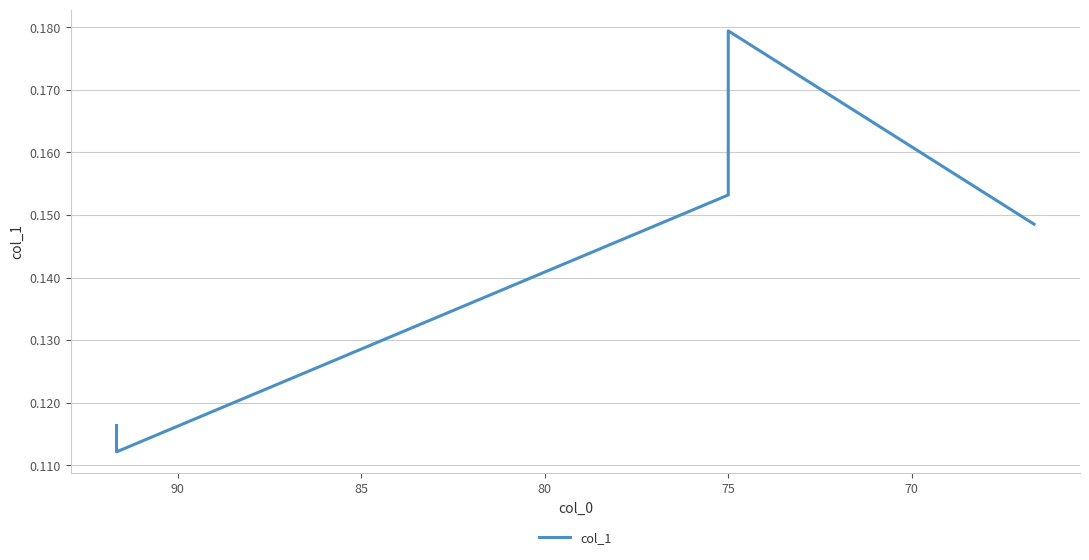

Count the number of categories in the chart.

5